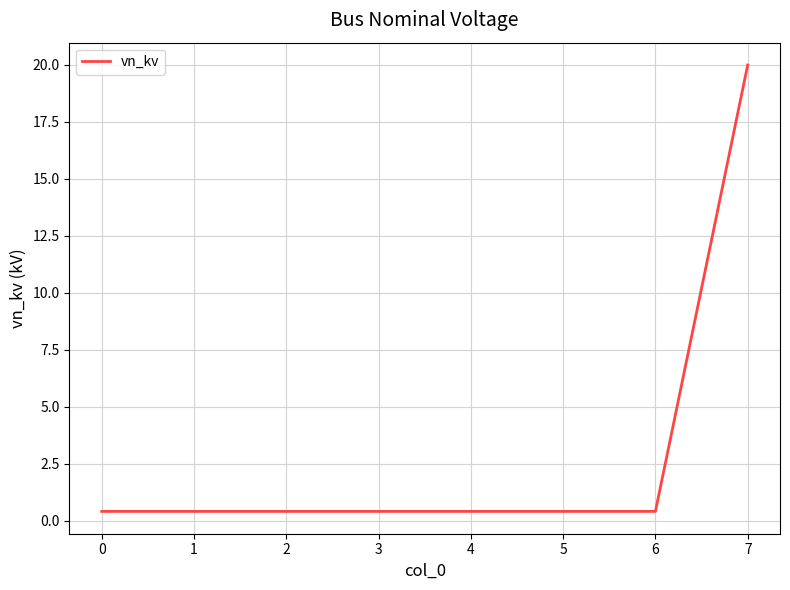

True or false: the data shows 0.4 at 6.

True